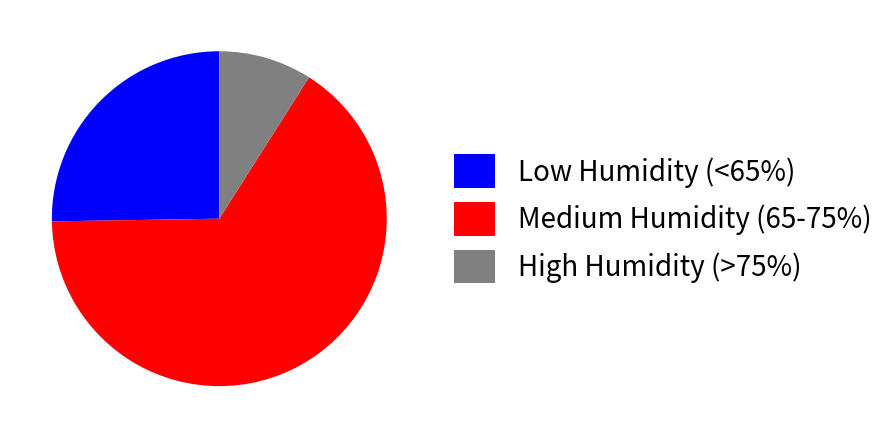

Which has a higher value, High Humidity (>75%) or Medium Humidity (65-75%)?

Medium Humidity (65-75%)